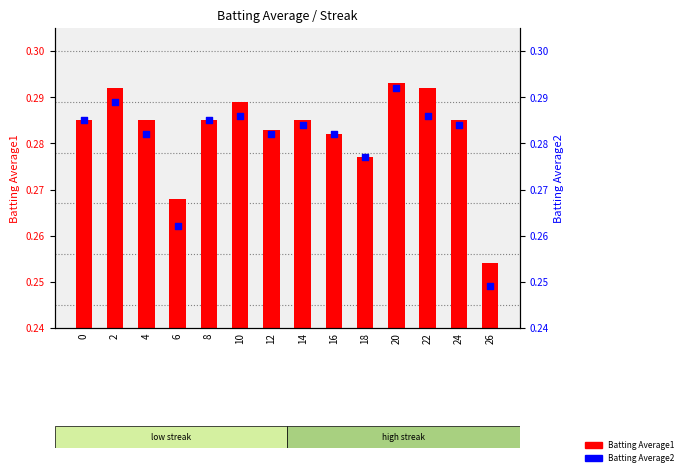

What is the total value across all series at 16?

0.6